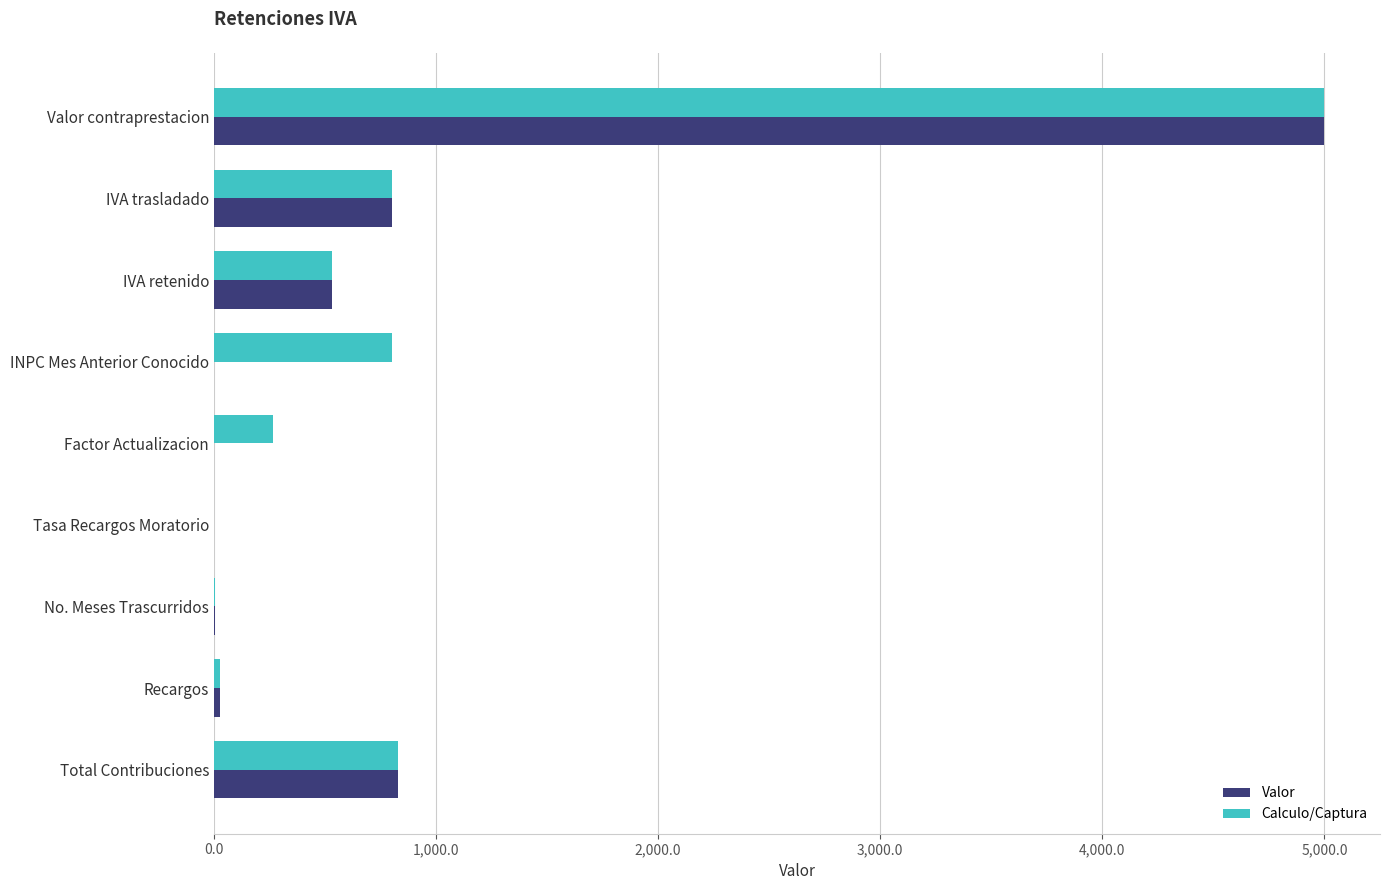

Is the value of Calculo/Captura at No. Meses Trascurridos greater than the value of Valor at Valor contraprestacion?

No